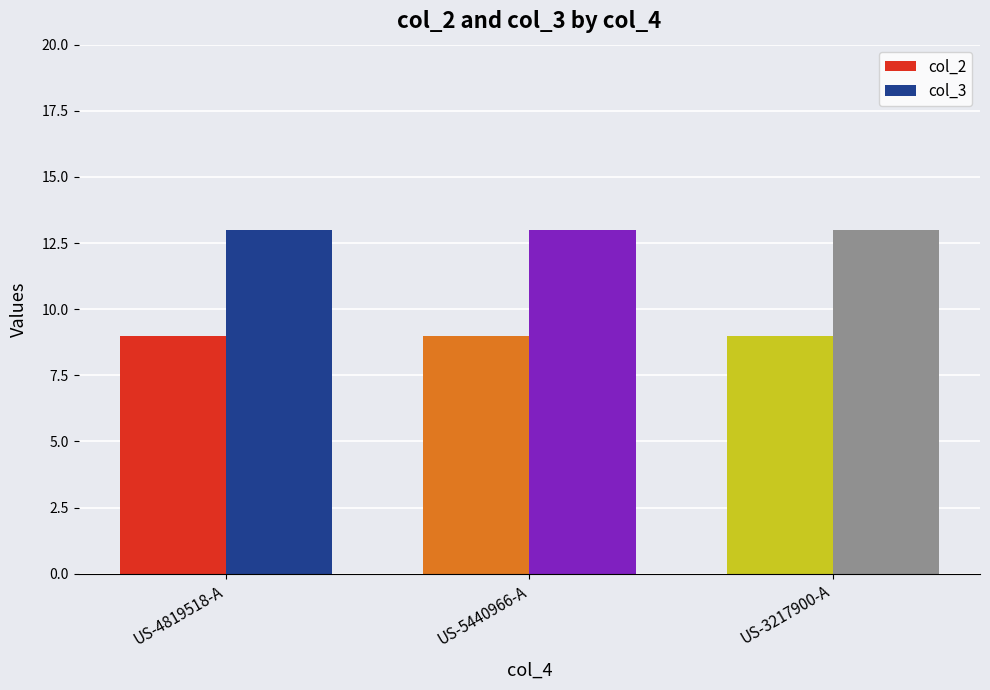

How many distinct data groups are displayed?

2